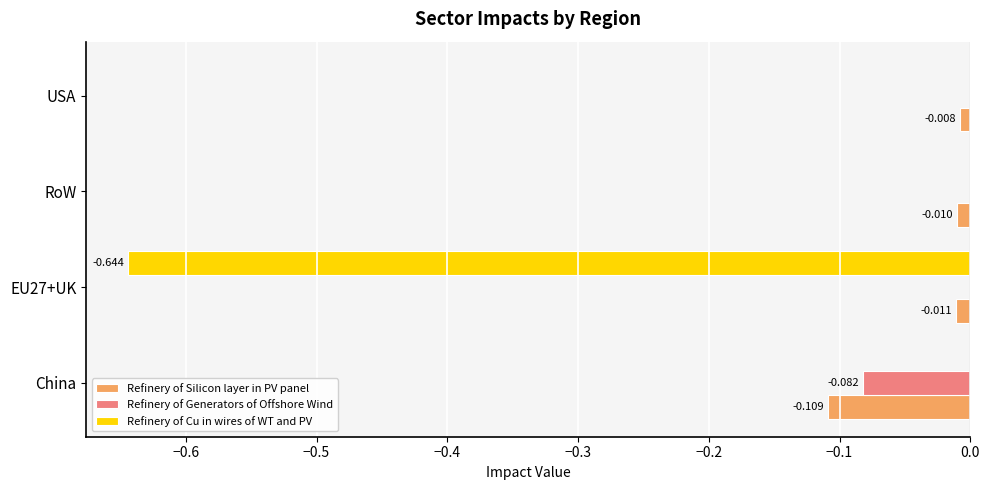

Is the value of Refinery of Silicon layer in PV panel at USA greater than the value of Refinery of Cu in wires of WT and PV at China?

No